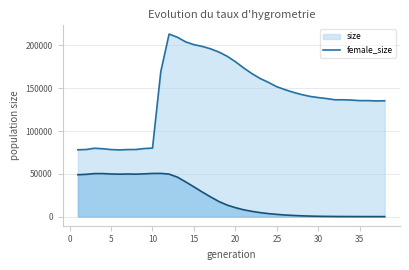

In female_size, how many points are lower than both neighbors (excluding endpoints)?

2